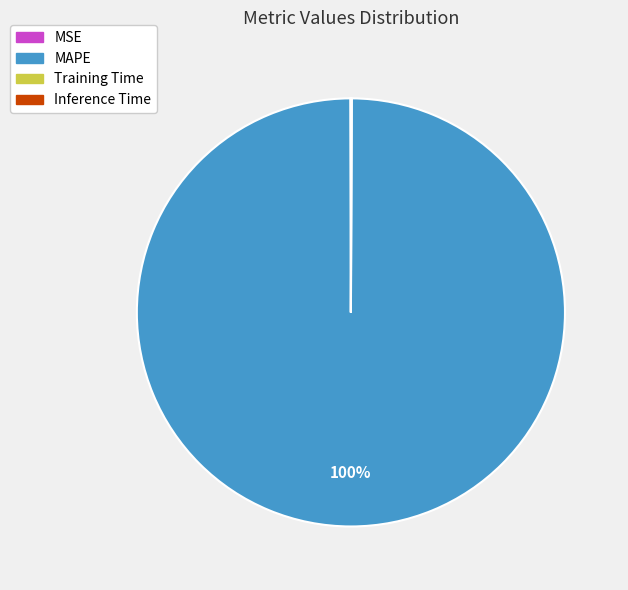

Is it true that MAPE is 100% of the pie?

True